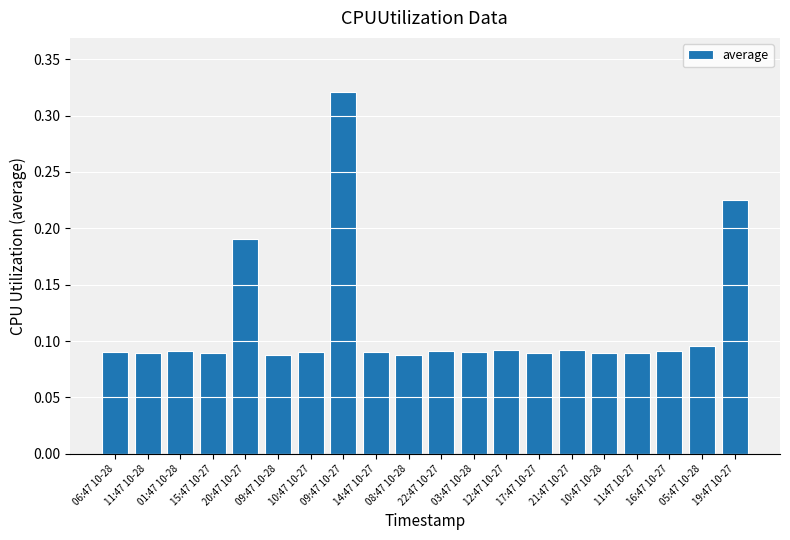

How many values are between 0 and 1?

20